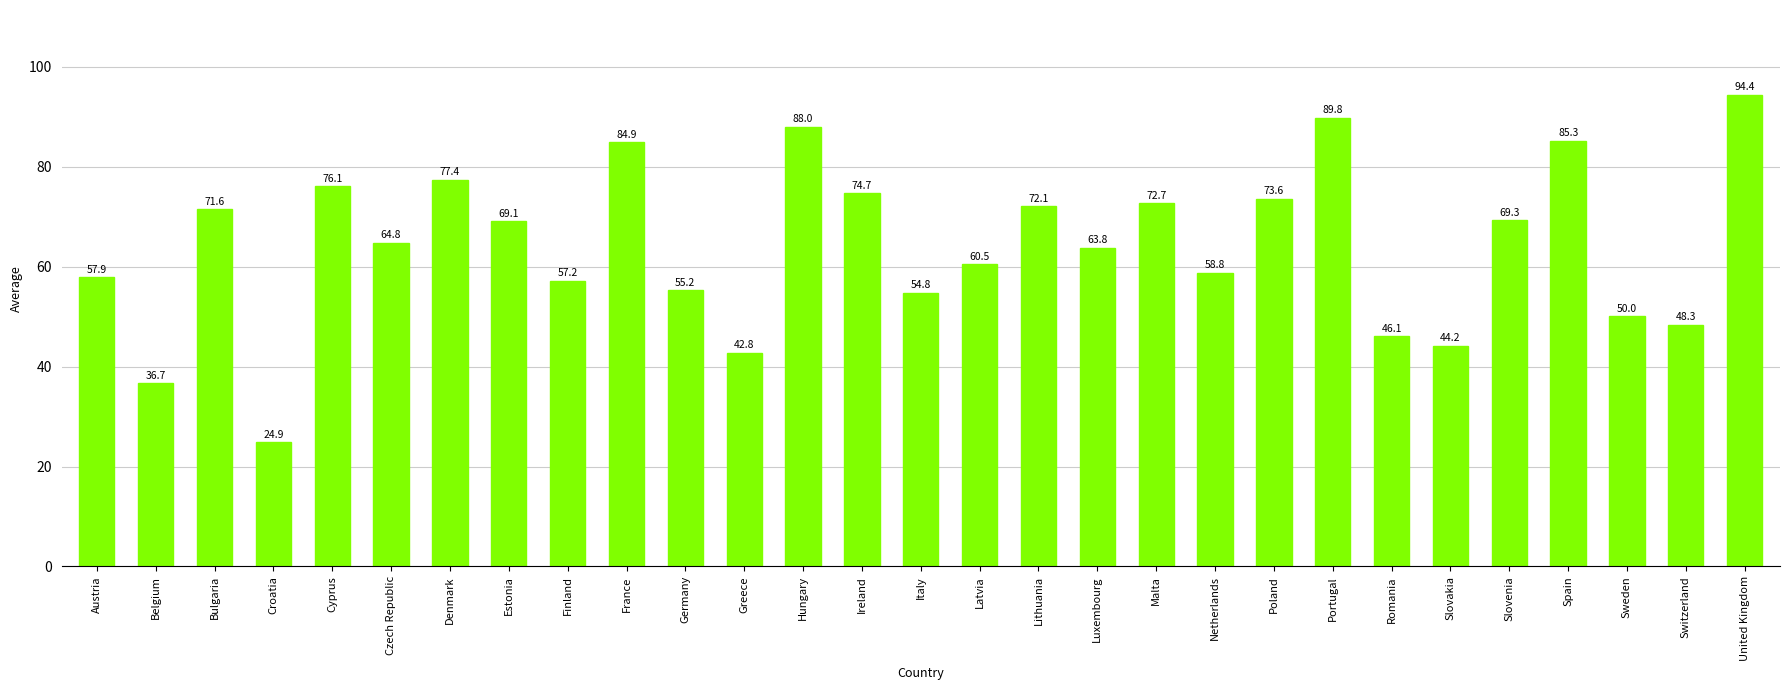

How many bars are there in total?

29